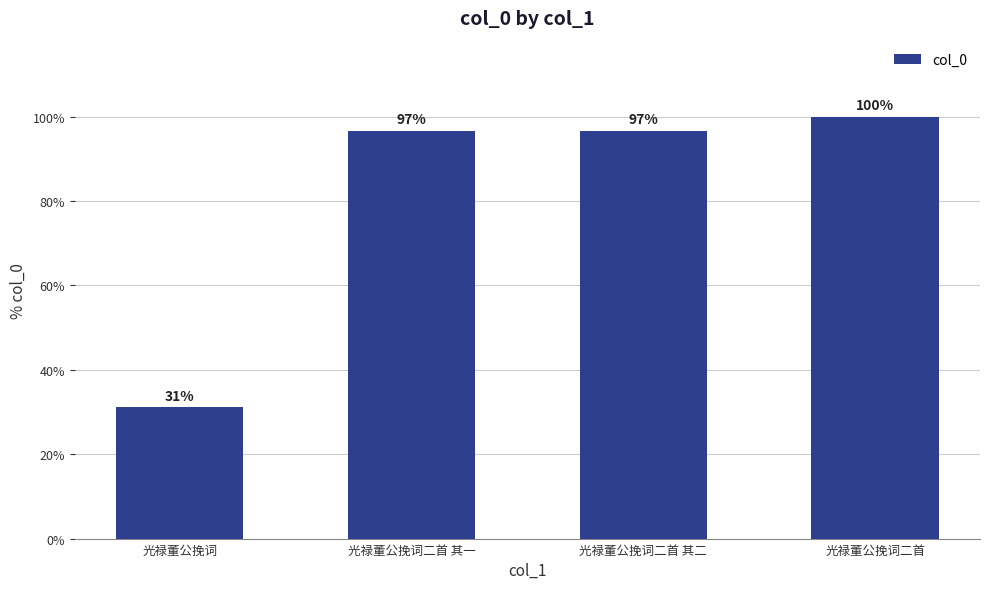

What is the minimum value shown in the chart?

345963